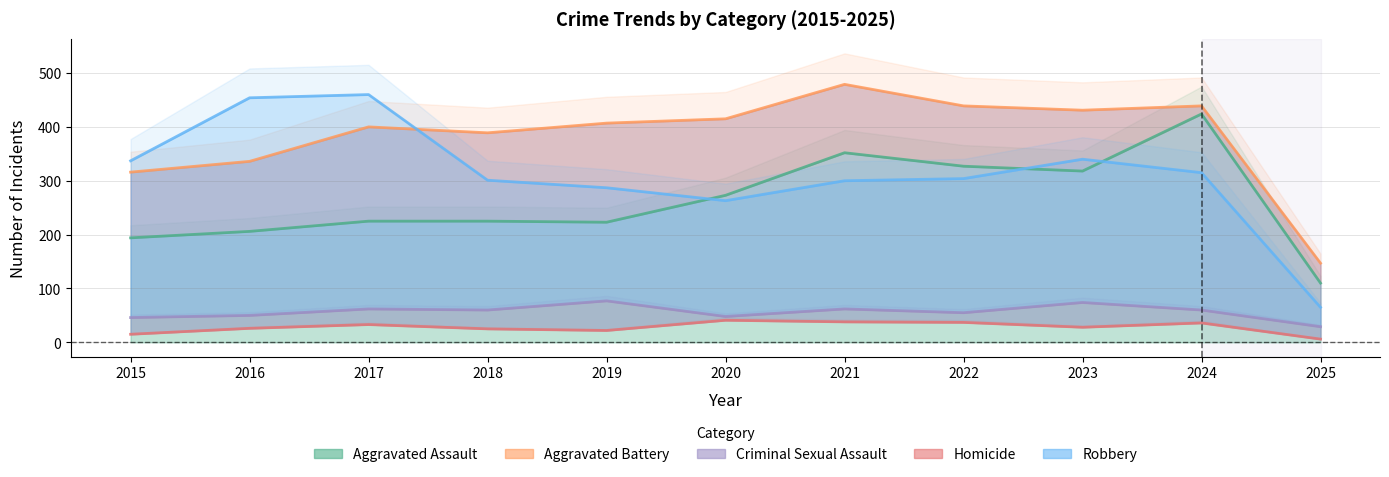

What is the difference between the highest and lowest values at 2016?

428